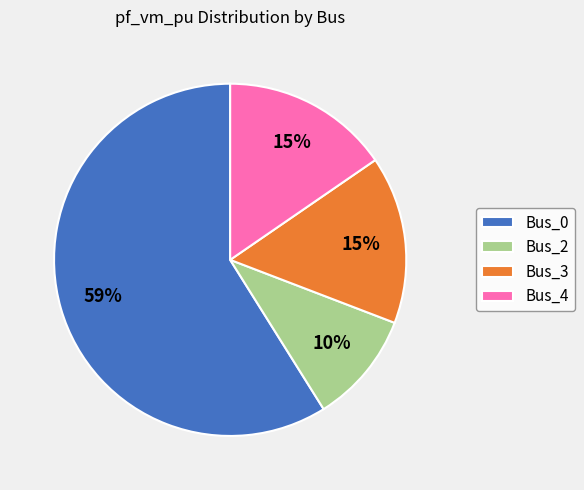

What is the largest slice in the pie chart?

Bus_0